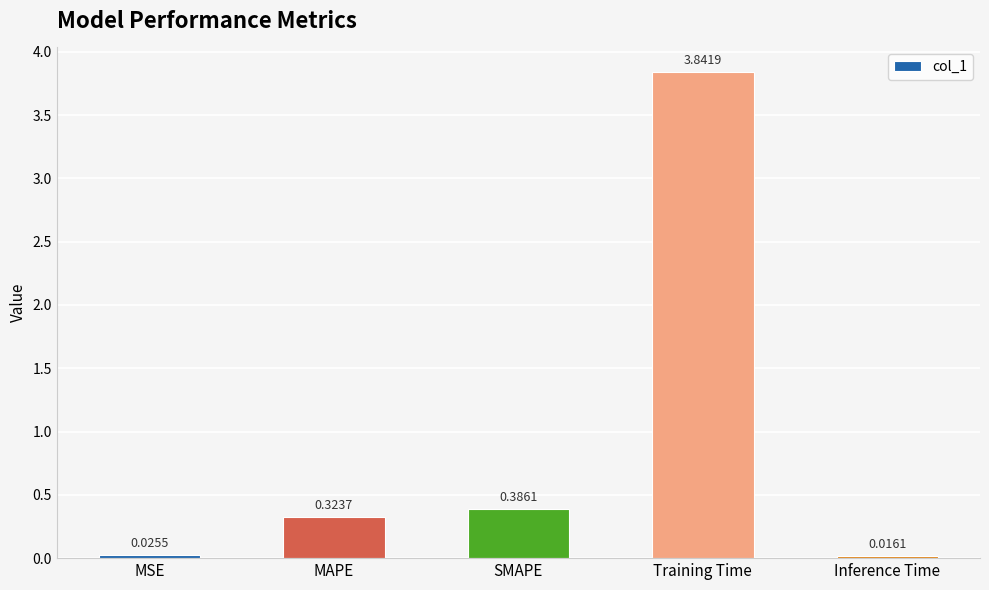

List the labels in order of value, smallest first.

Inference Time, MSE, MAPE, SMAPE, Training Time